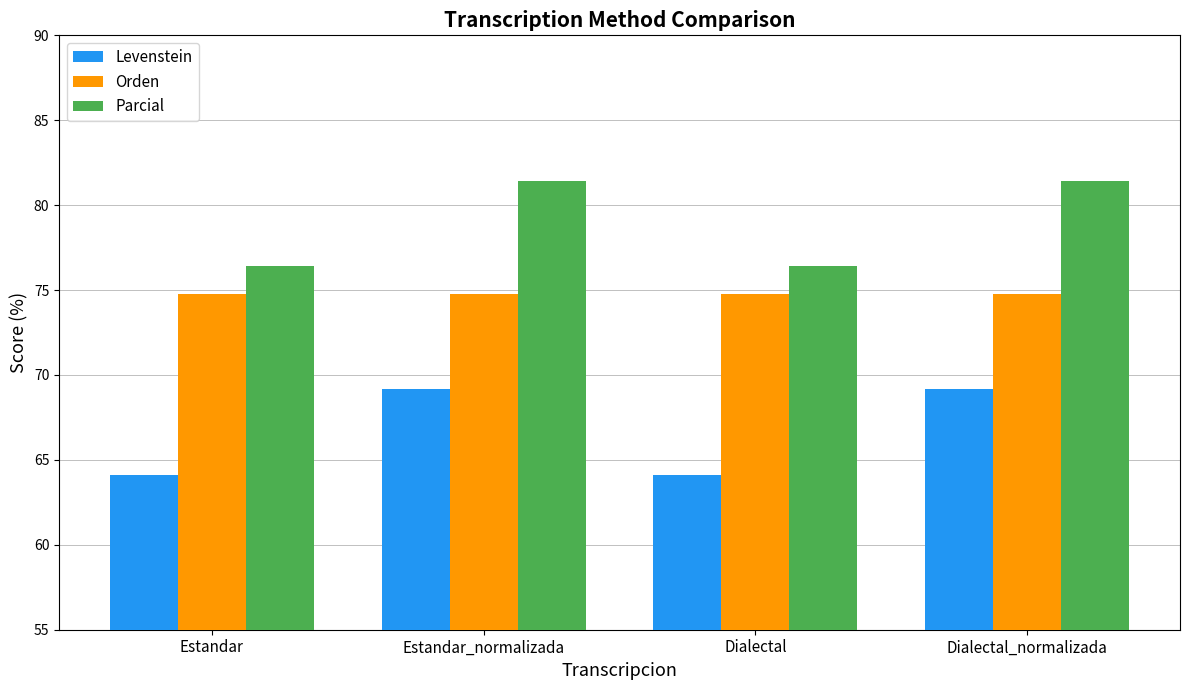

How many categories are shown in the chart?

4